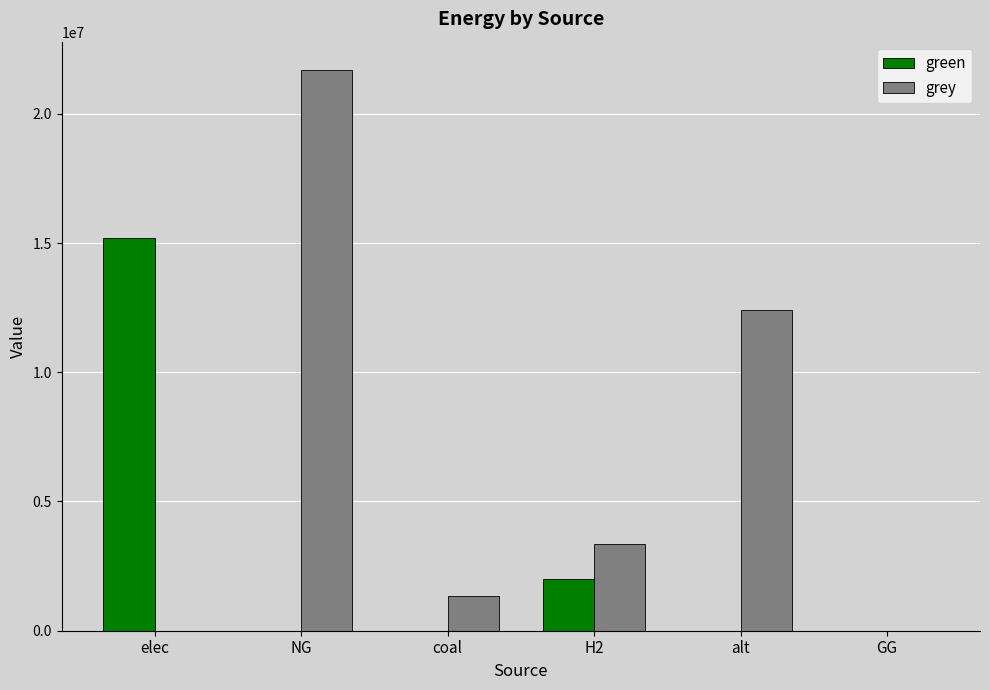

Reading left to right, extract all data points from this chart.

green: elec=15183789.1	NG=0.0	coal=0.0	H2=2000000.0	alt=0.0	GG=0.0
grey: elec=0.0	NG=21706494.3	coal=1330580.9	H2=3337600.8	alt=12393457.5	GG=0.0